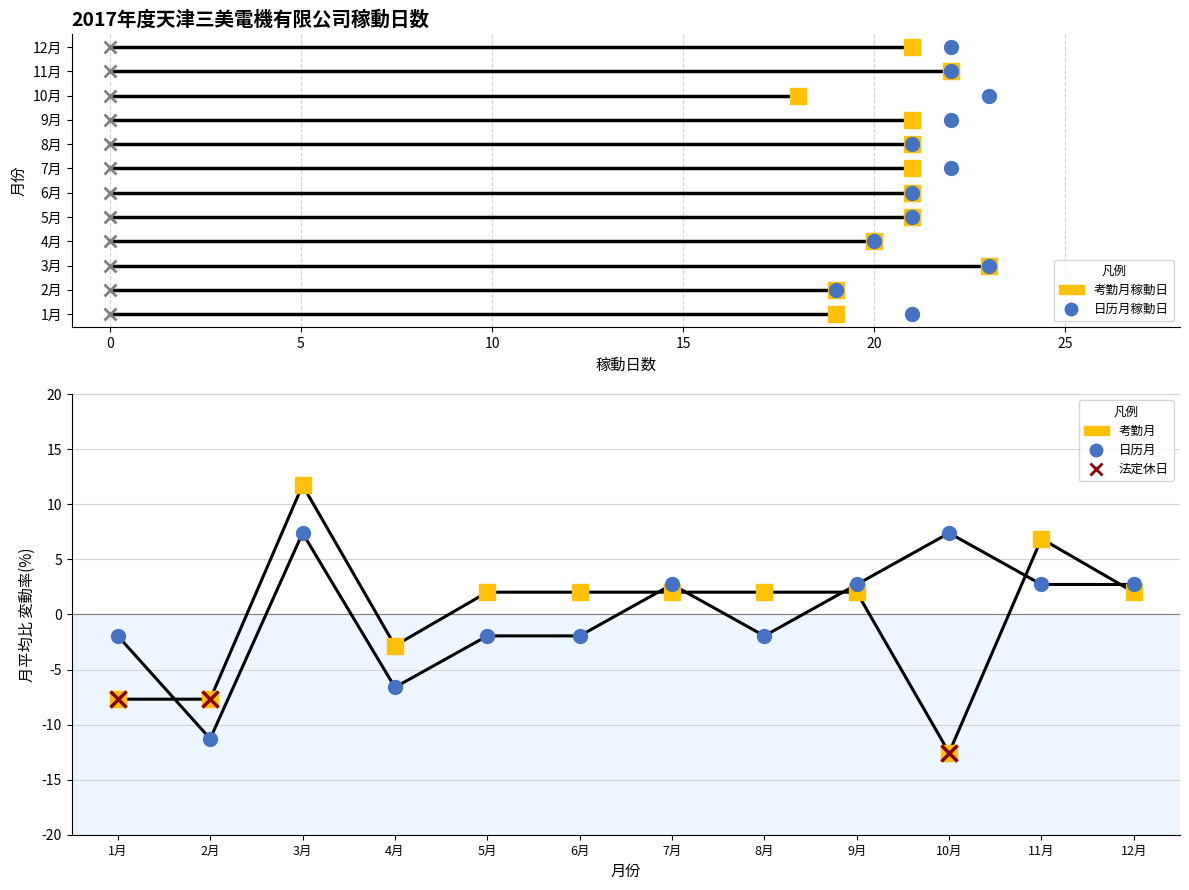

True or false: 考勤月 and 日历月 intersect in this chart.

True